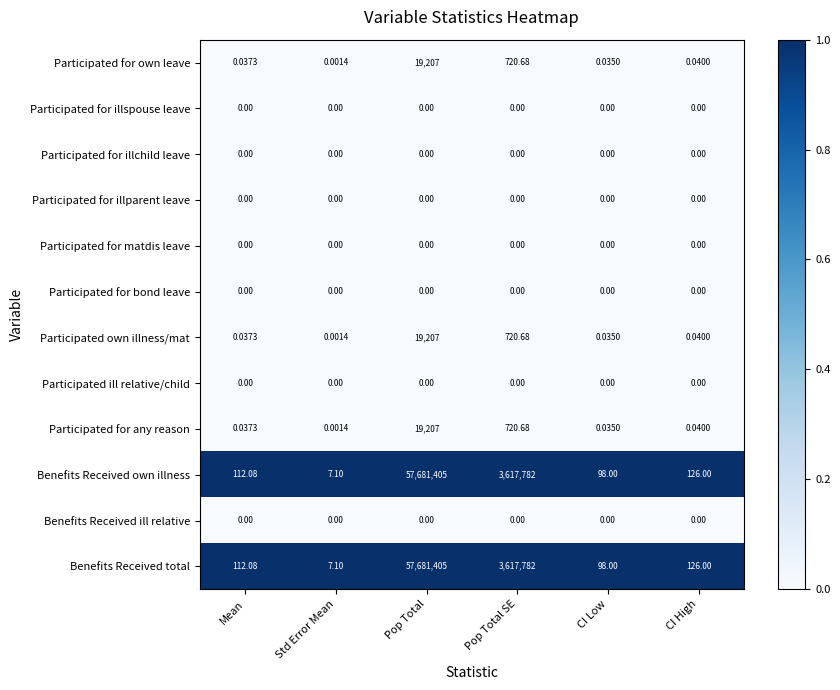

List the labels in order of Participated for any reason value, largest first.

Pop Total, Pop Total SE, CI High, Mean, CI Low, Std Error Mean